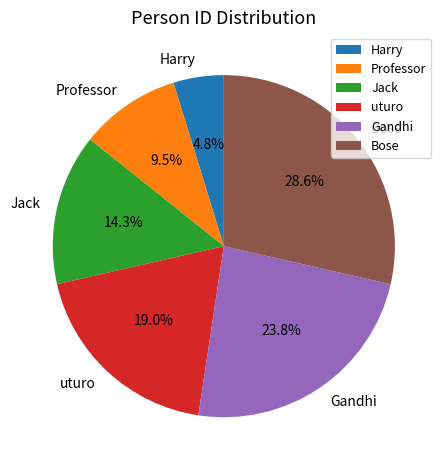

Is there any slice that represents more than half of the pie?

No